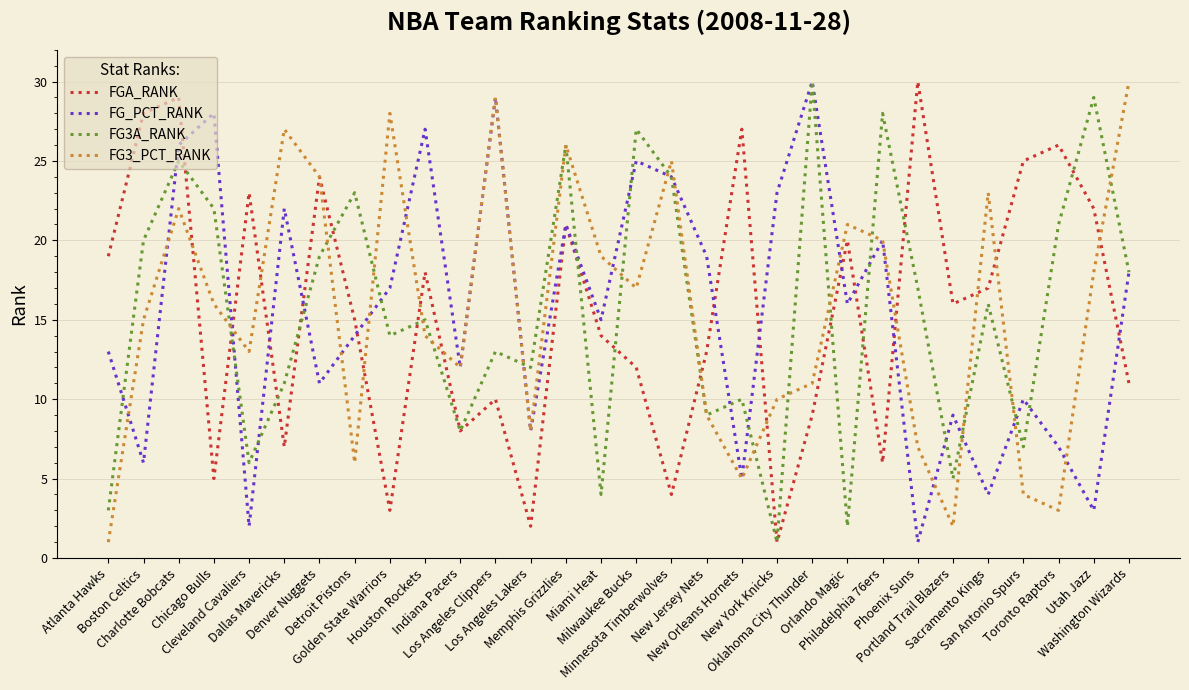

Where does the FG3_PCT_RANK series first go above 16?

Charlotte Bobcats